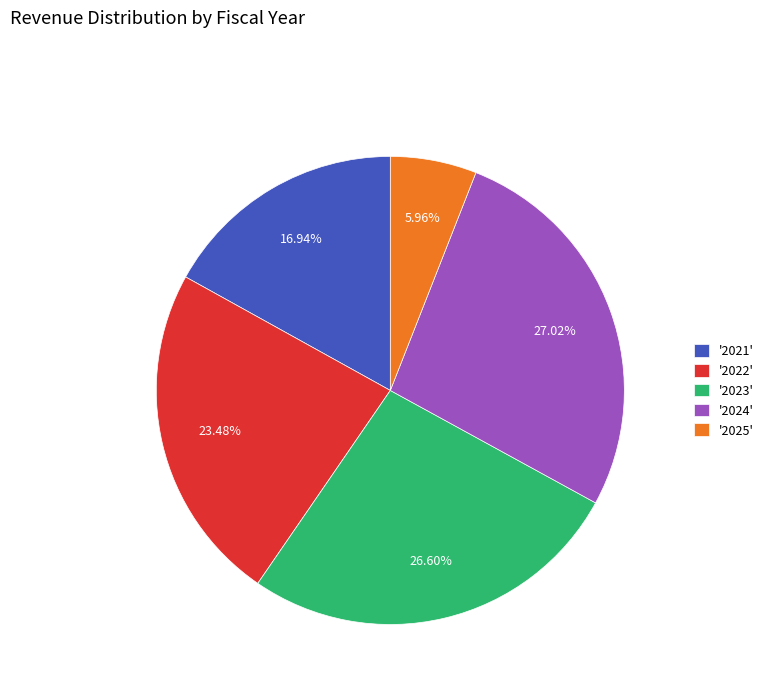

To the nearest percent, what is the difference between the largest and smallest slice percentages?

21%